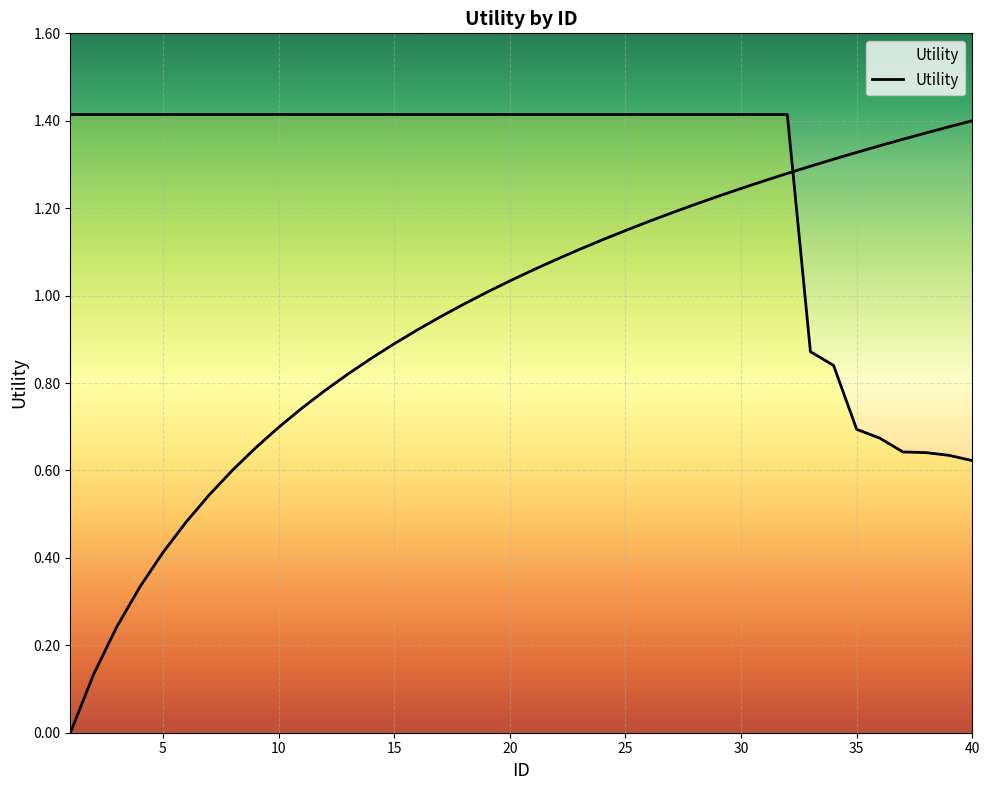

Does the chart display data point markers on the line(s)?

No